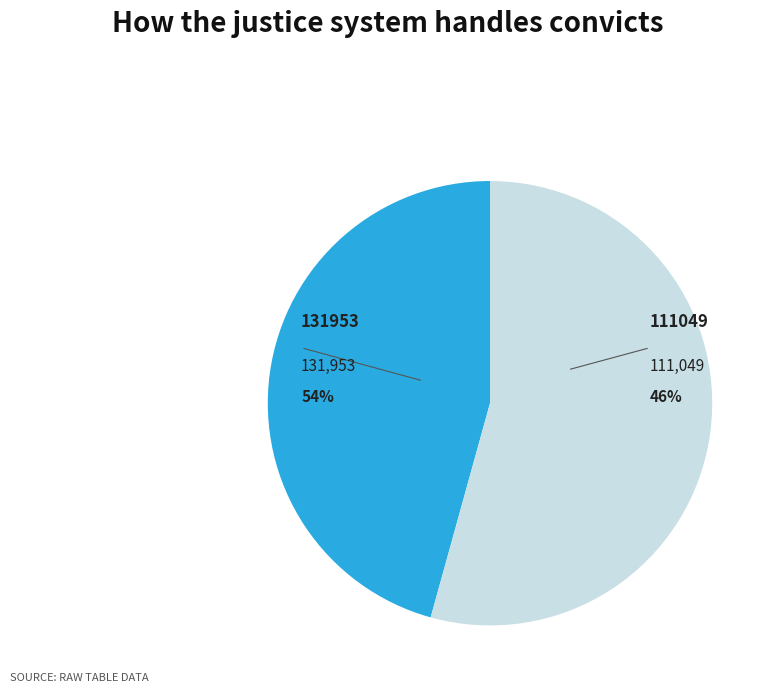

Which category has the biggest portion of the pie?

131953